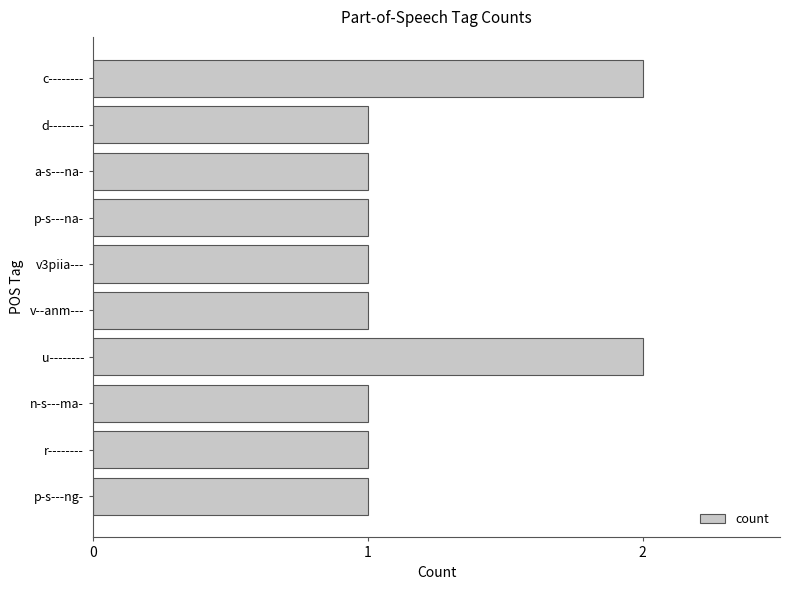

Approximately how many times larger is the value at c-------- compared to u--------?

1.0